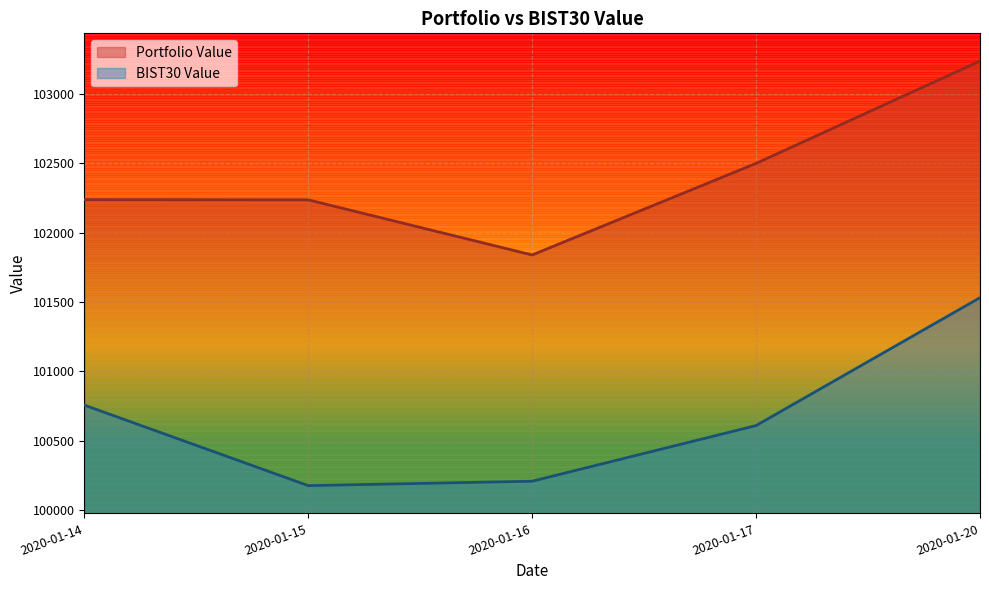

Rank the series by their maximum value, from highest to lowest.

Portfolio Value, BIST30 Value